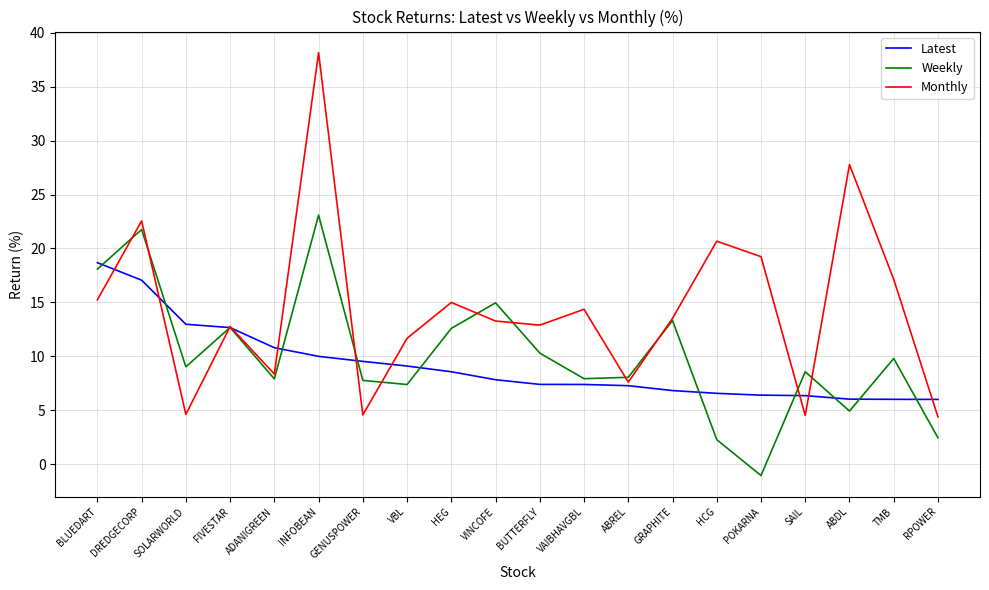

True or false: Monthly has a value of 15.2 at BLUEDART.

True